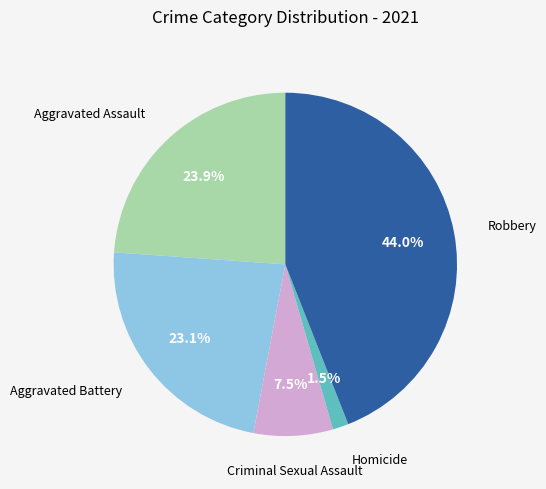

Is there any slice that represents more than half of the pie?

No